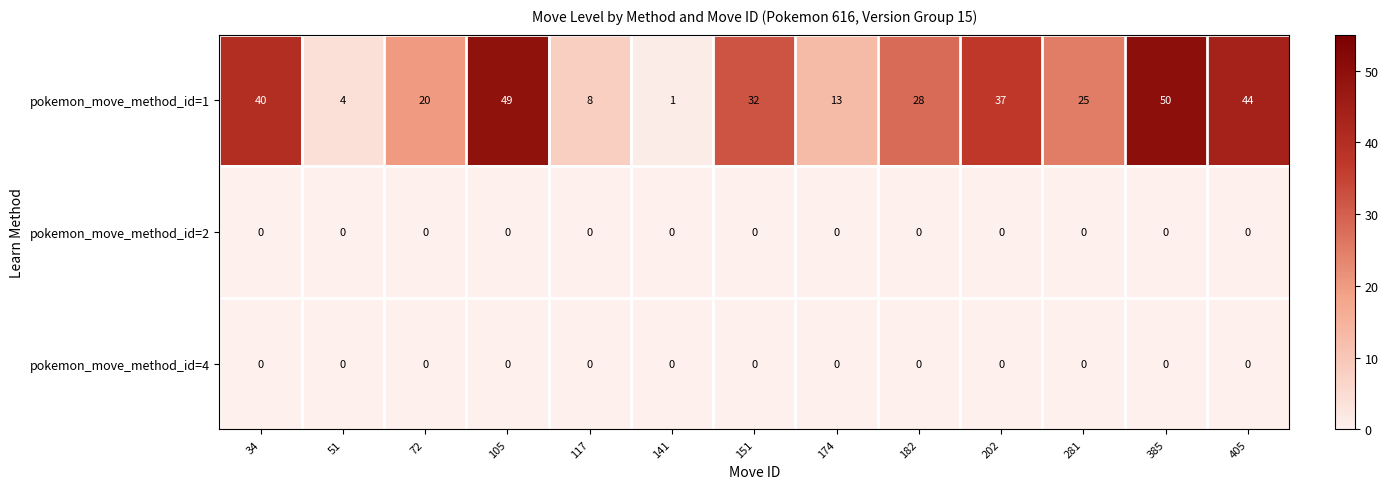

Is it true that pokemon_move_method_id=4 equals 0 at 174?

True